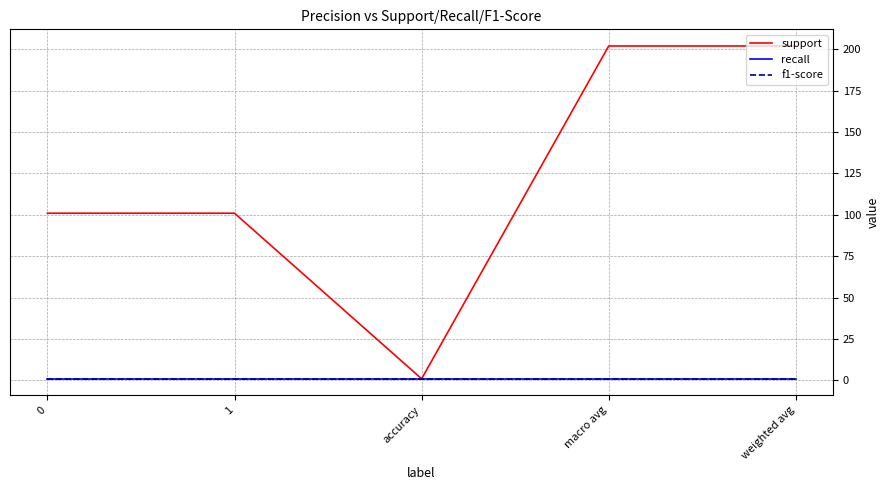

Is it true that support equals 32 at 0?

False